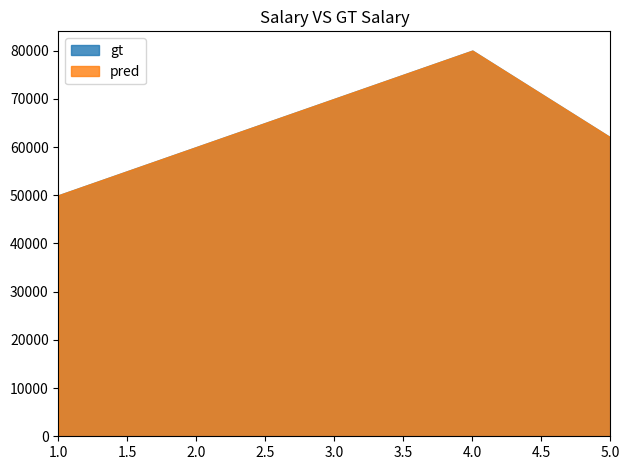

How many values in the gt series exceed 62000?

2